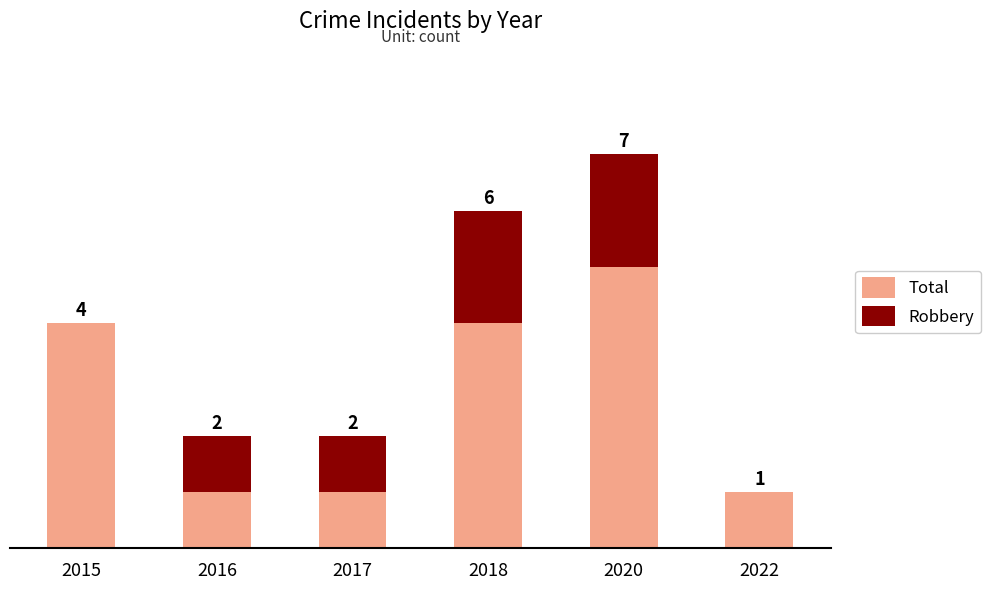

What are all the series names shown in the legend?

Total, Robbery